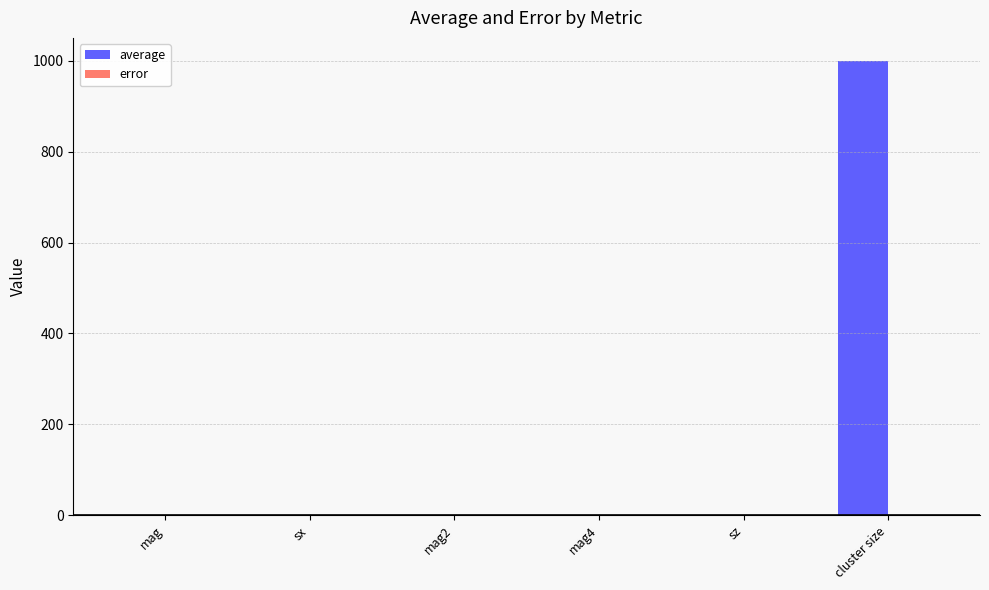

At which category is the sum across all series the highest?

cluster size